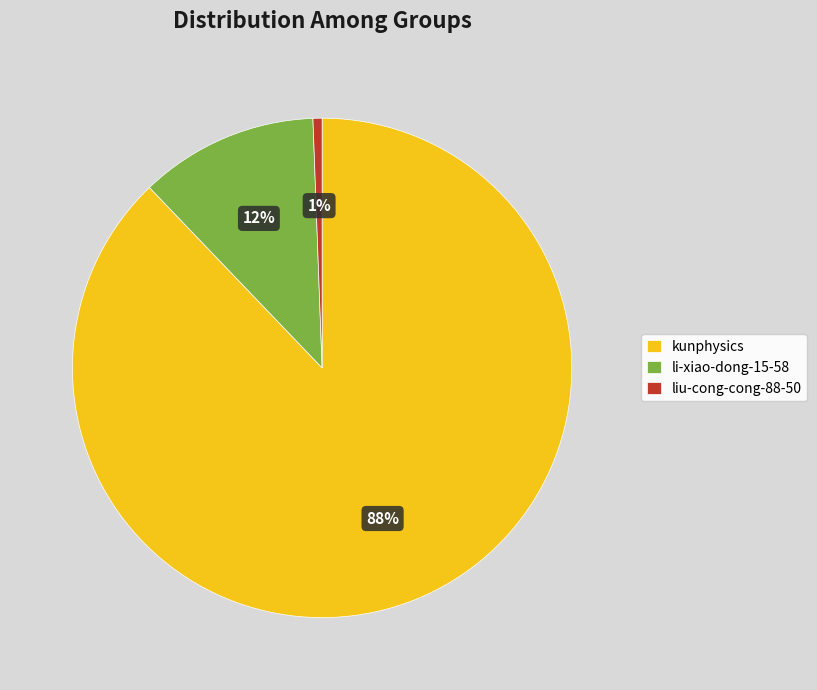

What is the largest slice in the pie chart?

kunphysics